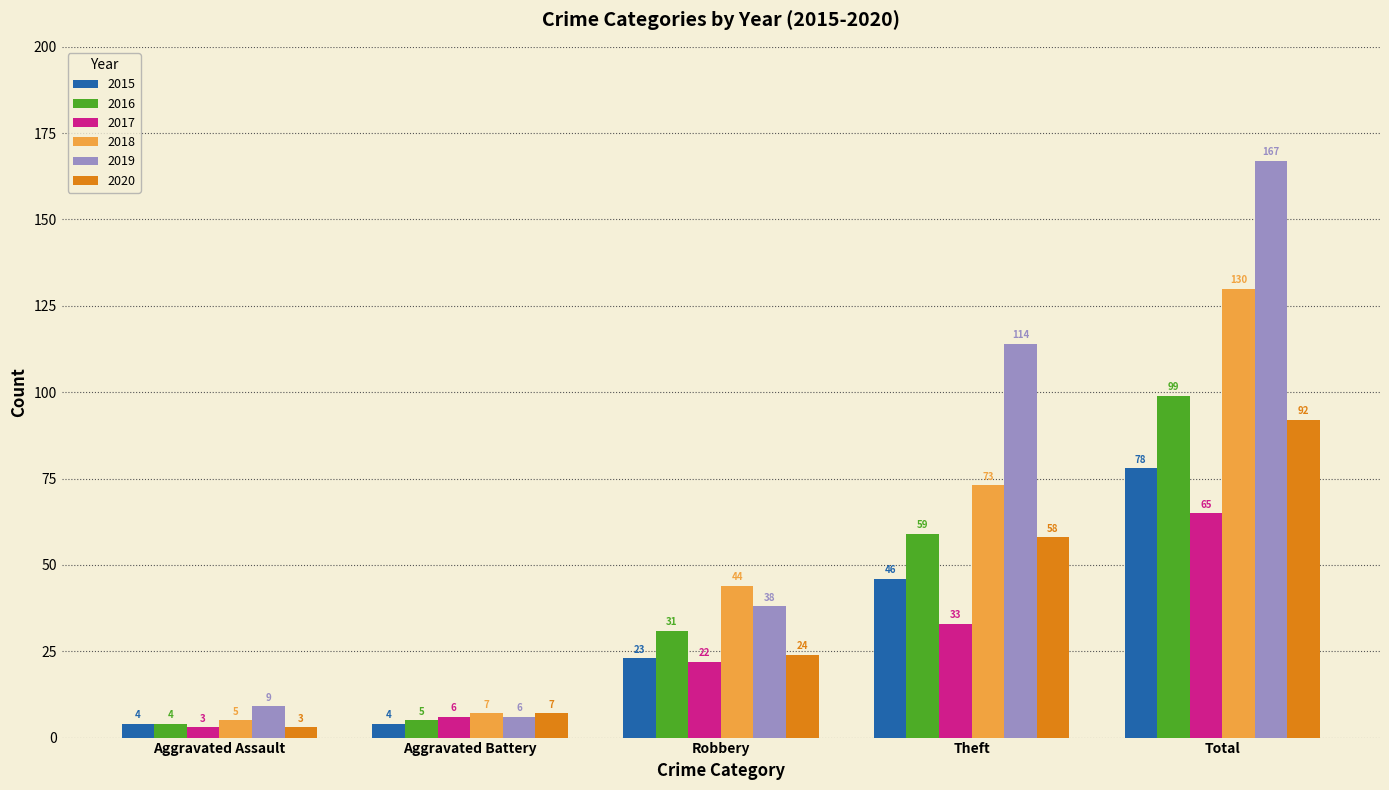

At Robbery, list the series in order from smallest to largest.

2017, 2015, 2020, 2016, 2019, 2018